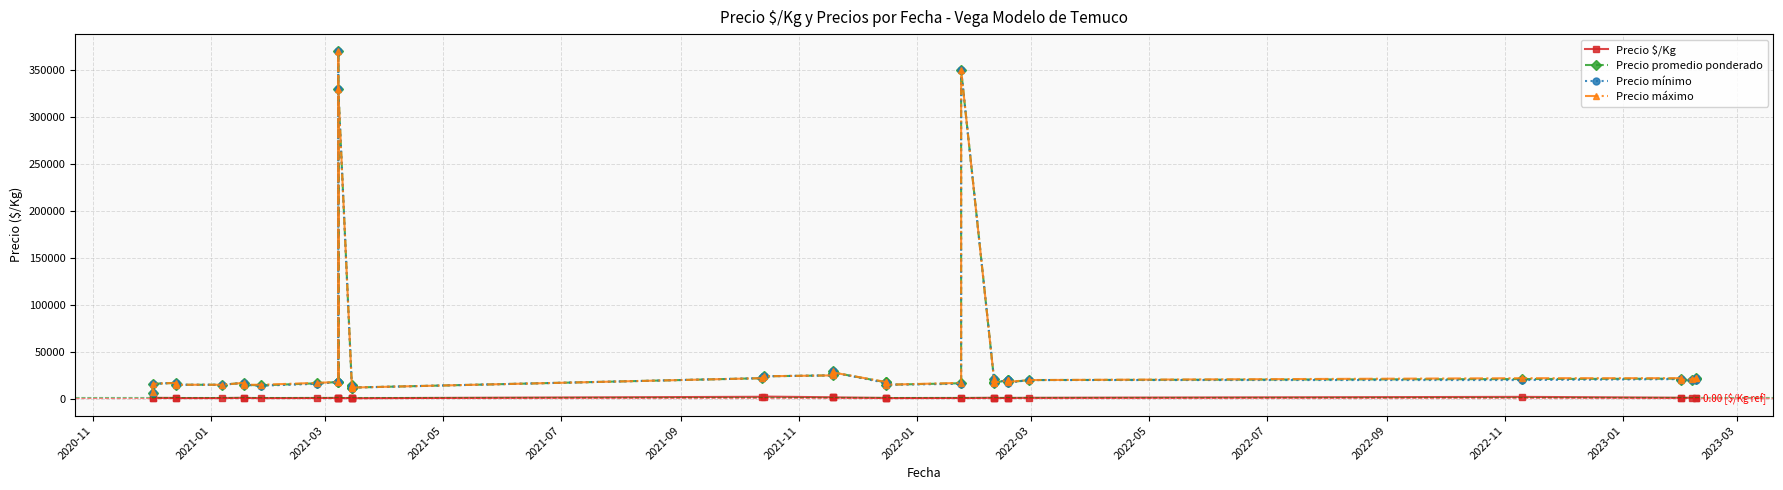

What is the lowest value of the Precio mínimo series?

6000